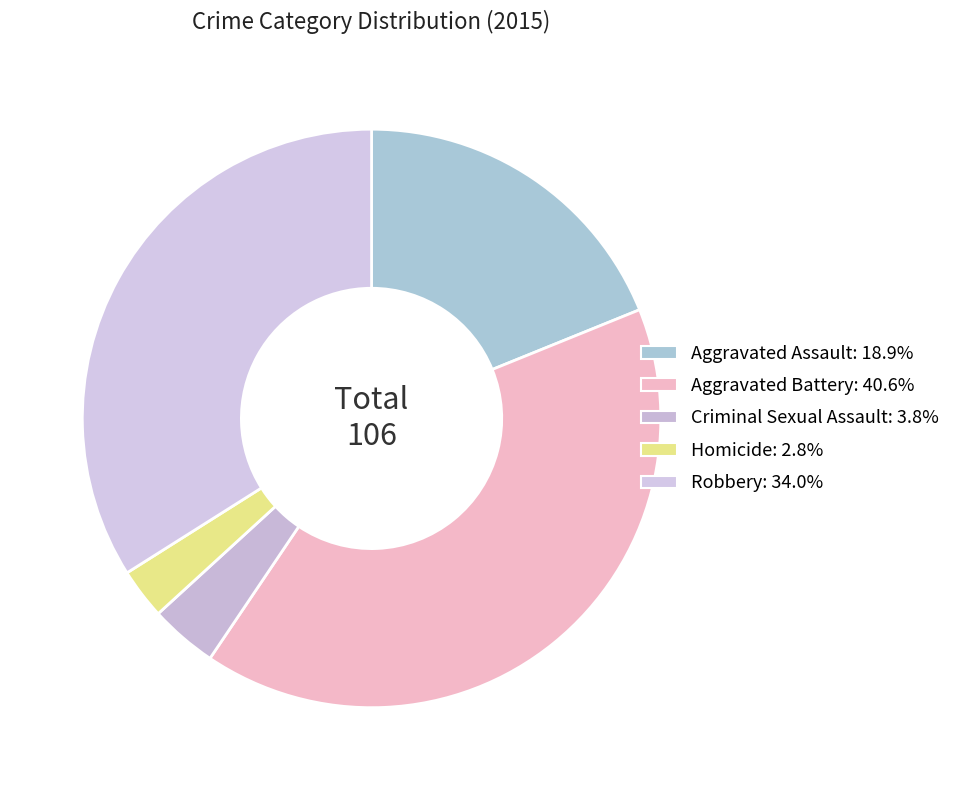

True or false: Aggravated Battery accounts for 34% of the total.

False